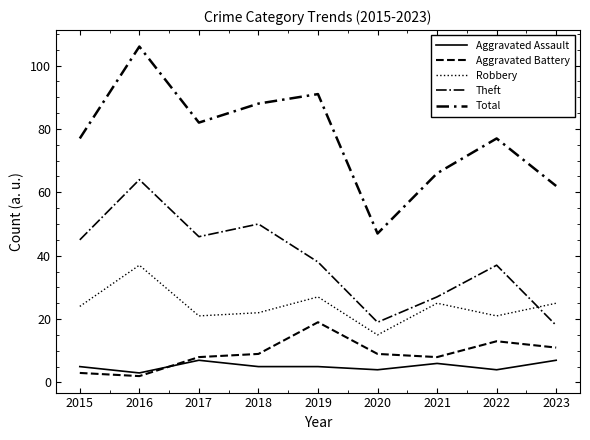

Does the chart have visible grid lines?

No